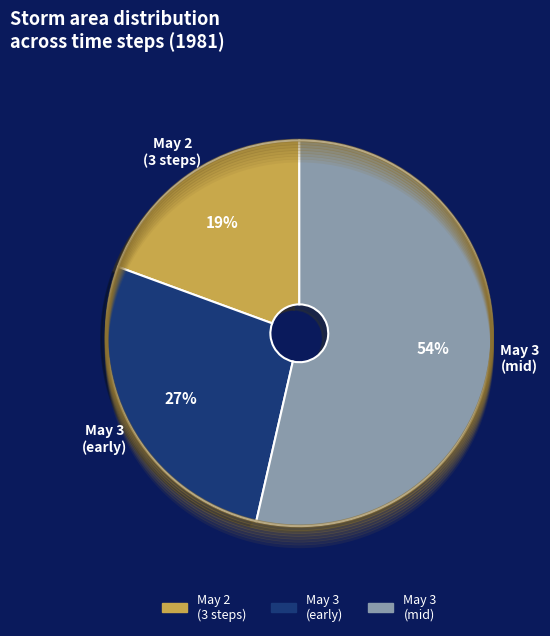

Is there any slice that represents more than half of the pie?

Yes